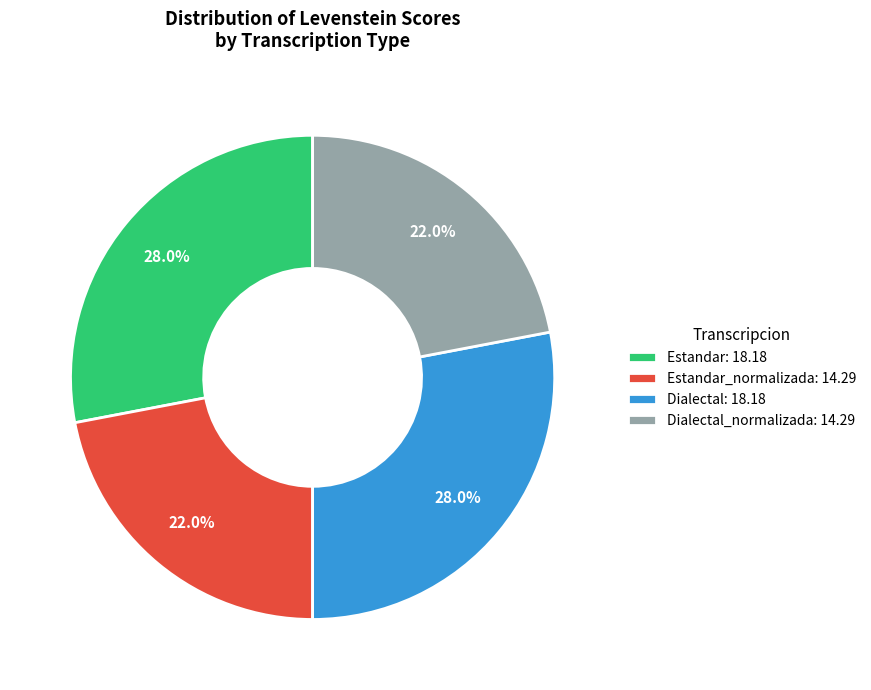

How much of the chart is everything except Dialectal_normalizada: 14.29?

78.0%